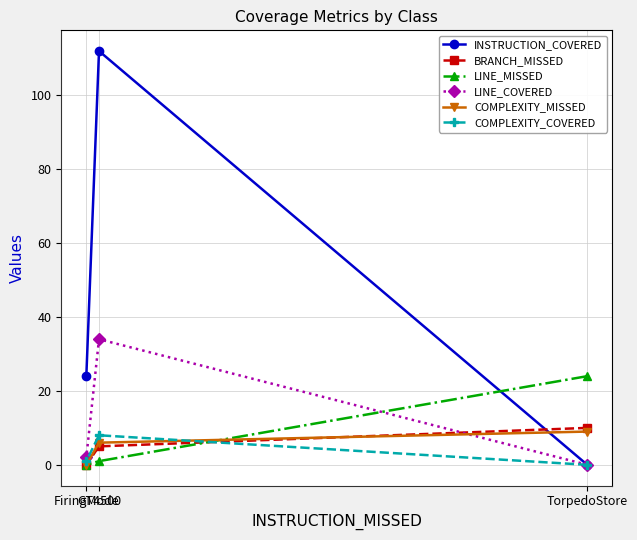

What are all the series names shown in the legend?

INSTRUCTION_COVERED, BRANCH_MISSED, LINE_MISSED, LINE_COVERED, COMPLEXITY_MISSED, COMPLEXITY_COVERED